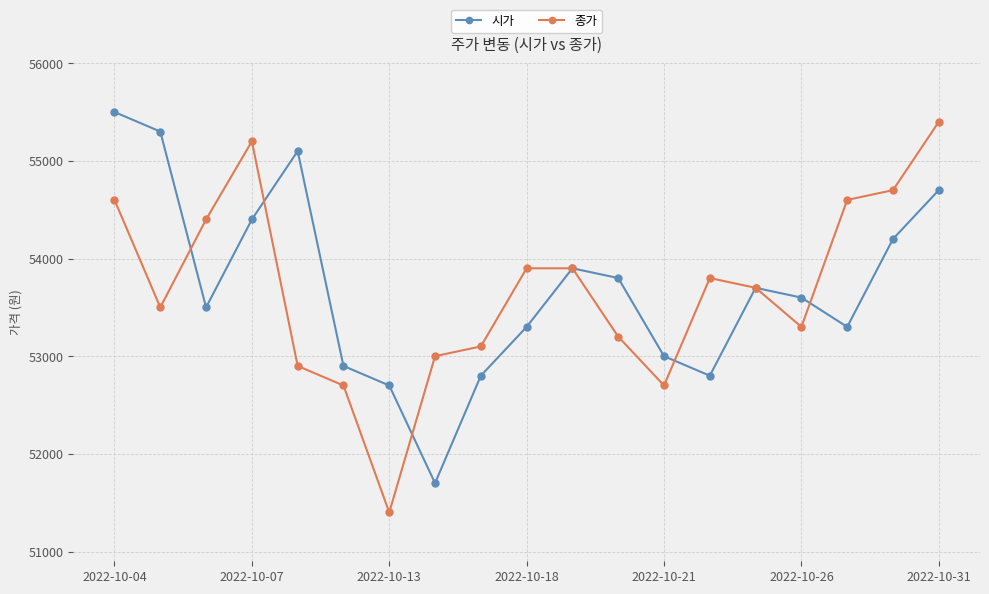

How many lines are shown in the chart?

2